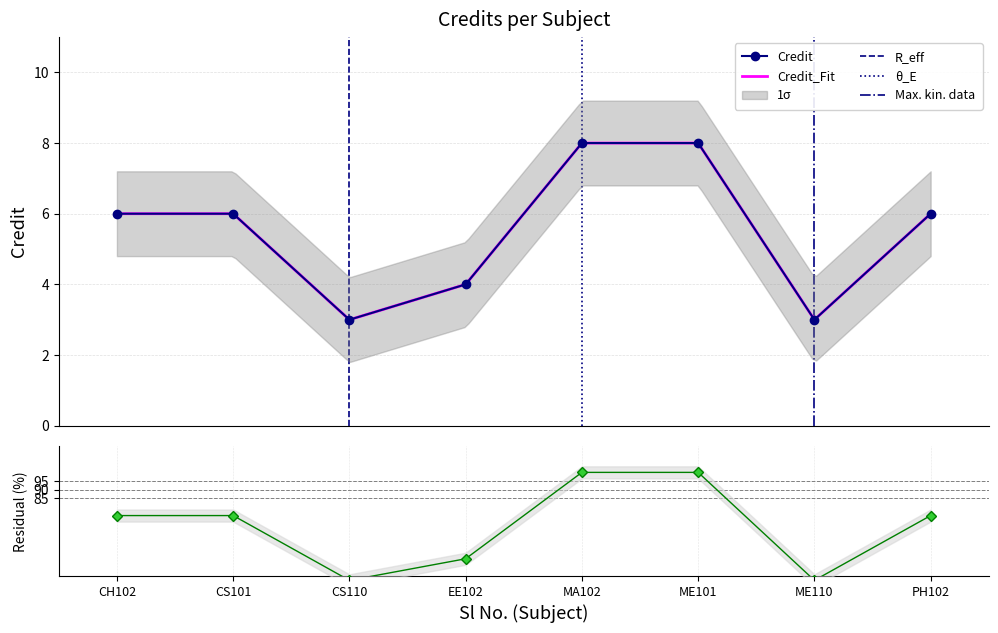

How many interior local valleys does the Credit series have?

2